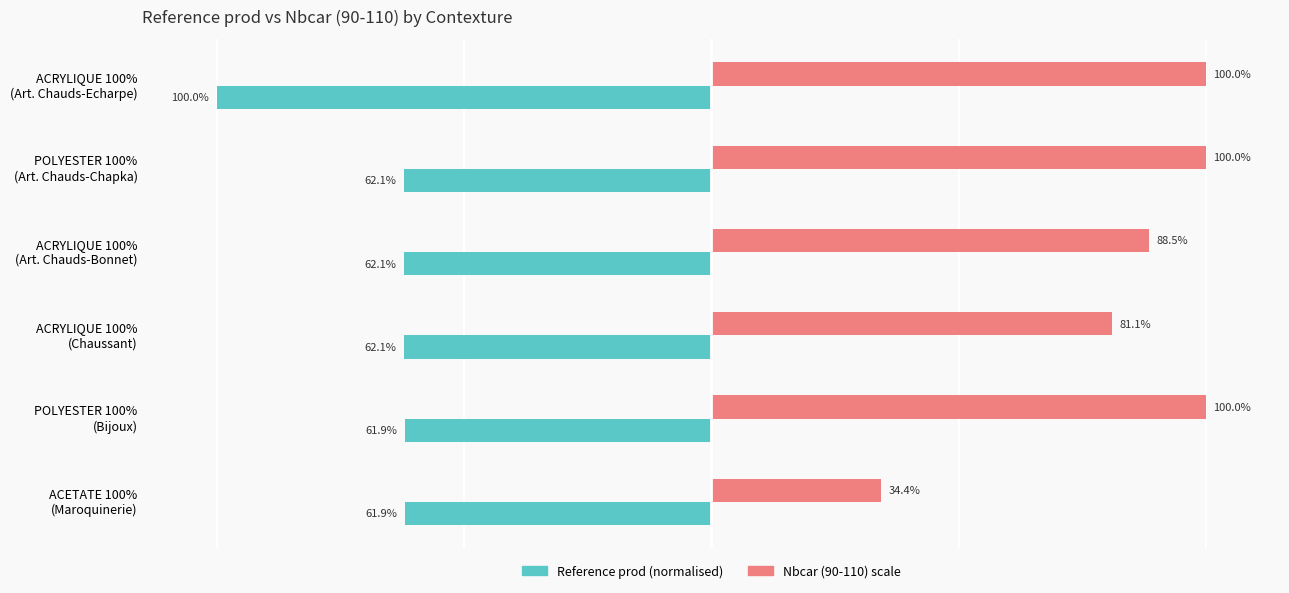

Which series has the largest range (max minus min)?

Nbcar (90-110) scale